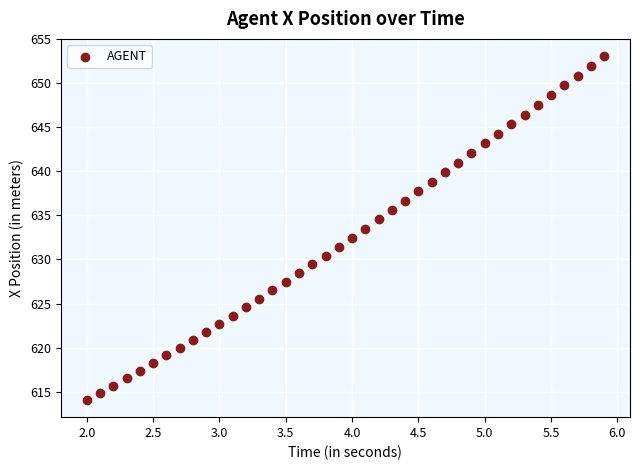

What is the range of X values (max minus min)?

3.9